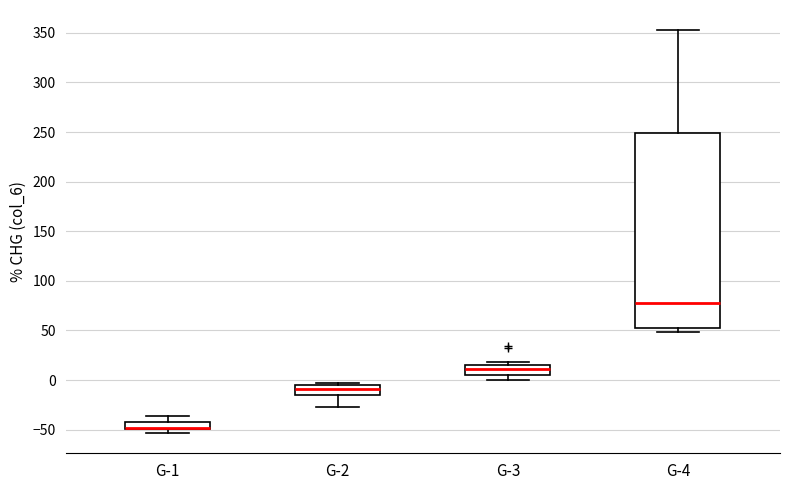

Comparing the boxes themselves (not the whiskers), which one is the tallest?

G-4